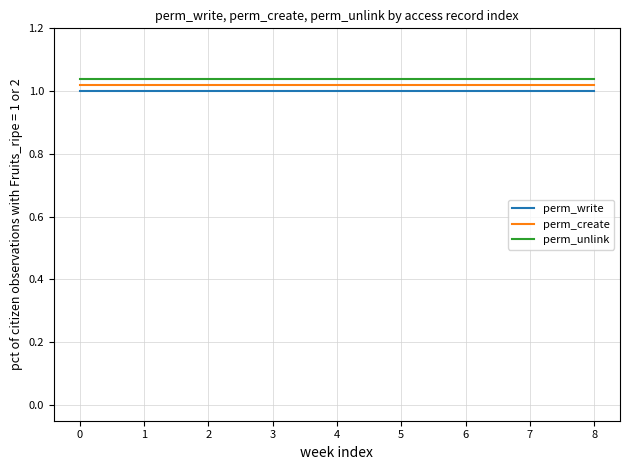

Is it true that perm_unlink equals 1.0 at 0?

True